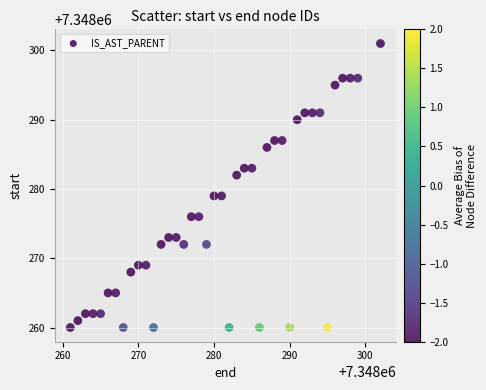

What is the range of Y values (max minus min)?

41